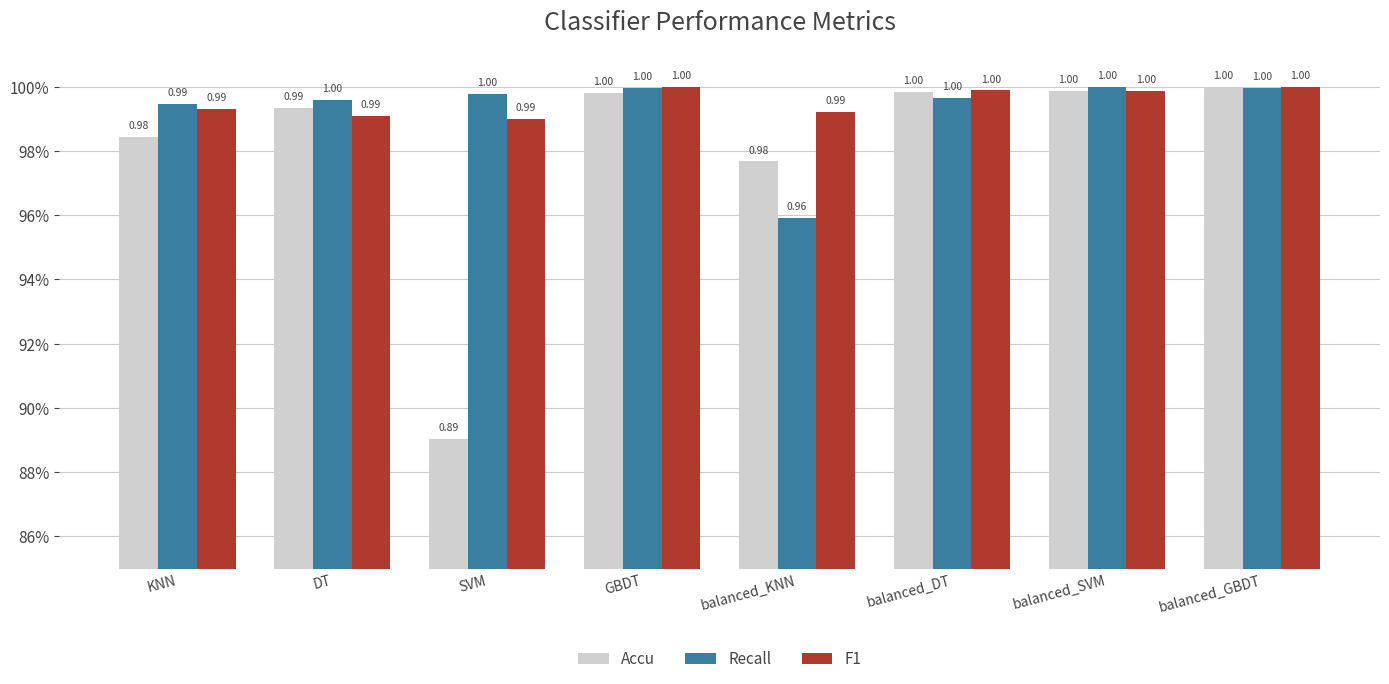

Rank the series by their average value, from lowest to highest.

Accu, Recall, F1